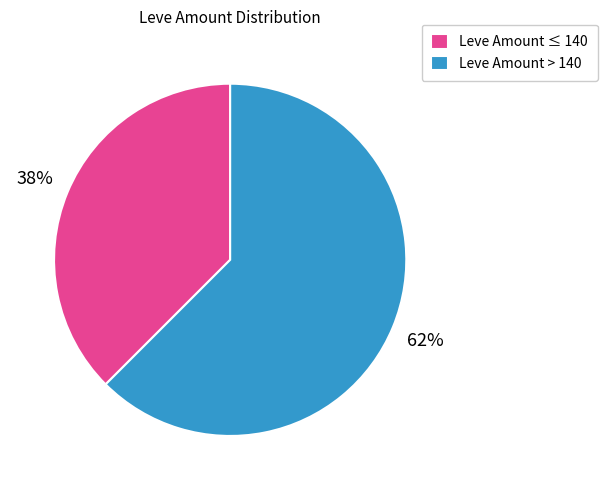

Combined, do Leve Amount > 140 and Leve Amount ≤ 140 account for over 50%?

Yes